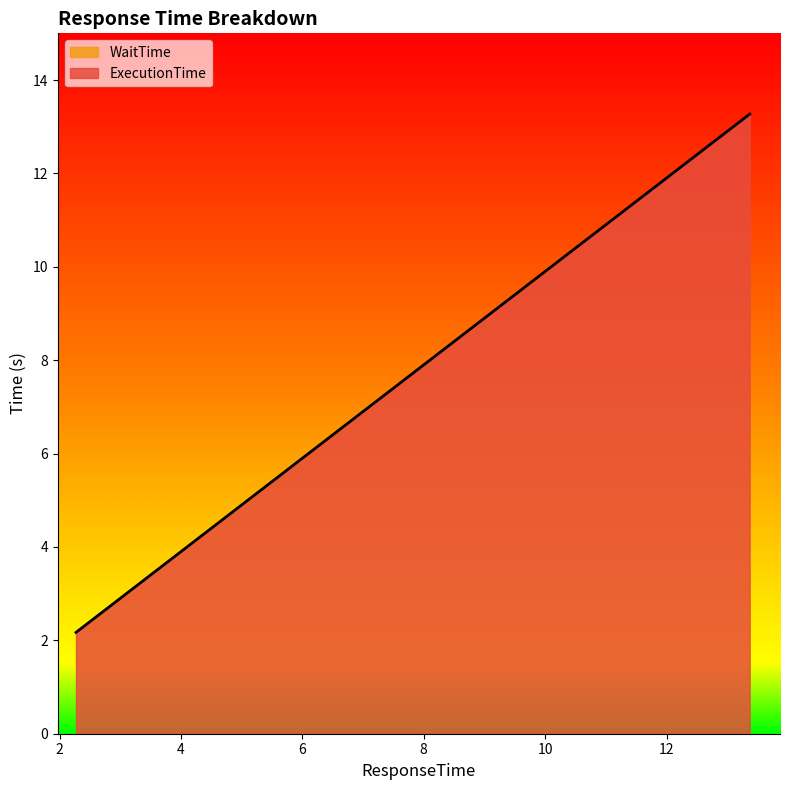

What is the difference between the maximum and minimum values?

11.1